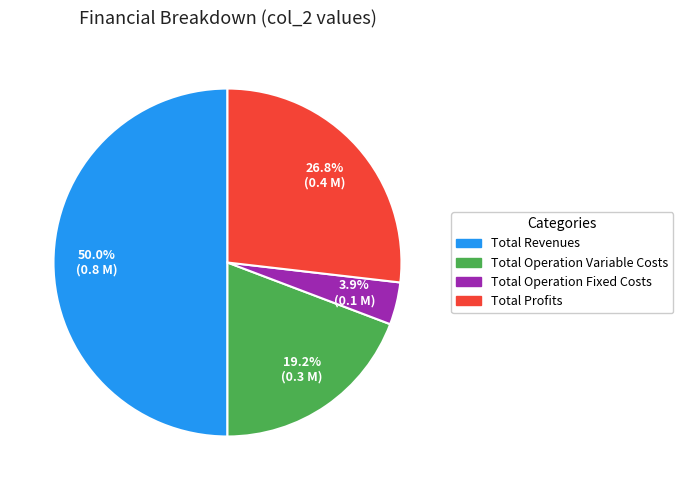

Which category has the biggest portion of the pie?

Total Revenues